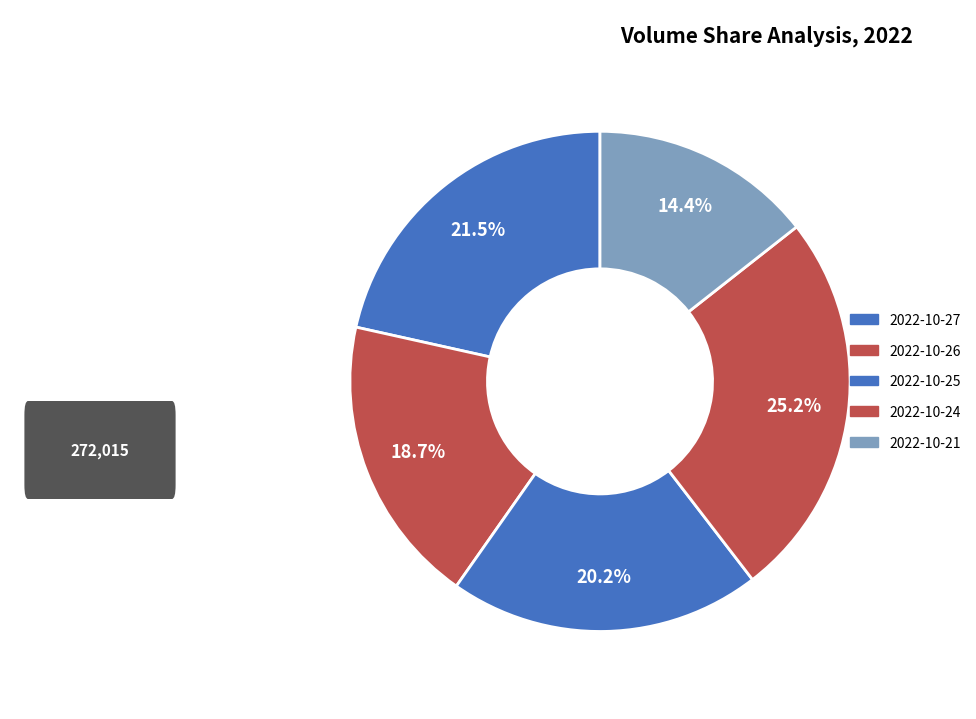

Between 2022-10-27 and 2022-10-24, which is larger?

2022-10-24